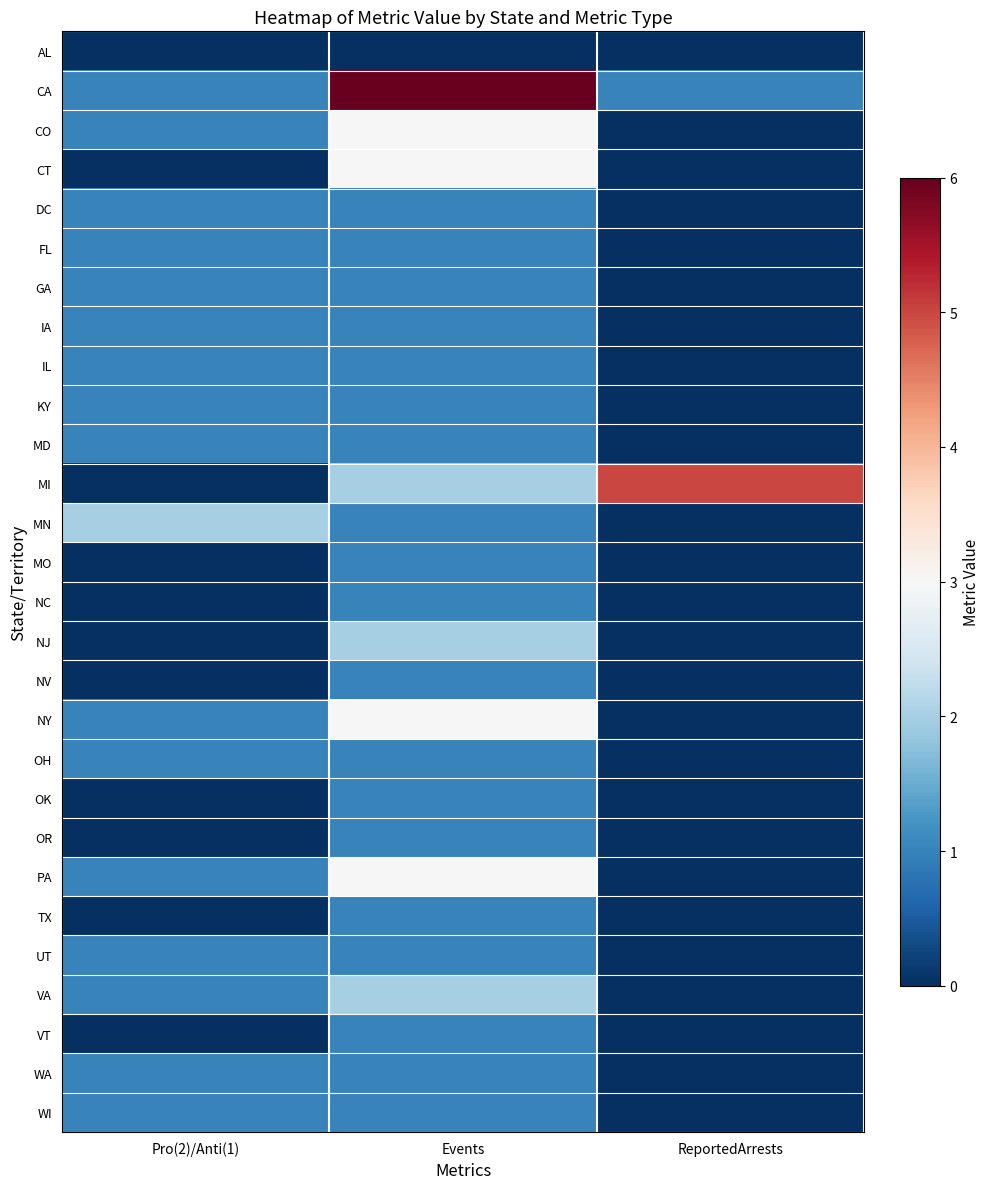

Which series changed the most between Events and ReportedArrests?

CA